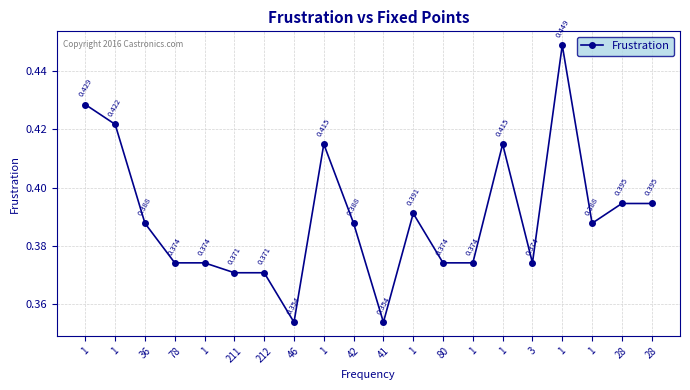

True or false: the data shows 0.4 at 28.

True